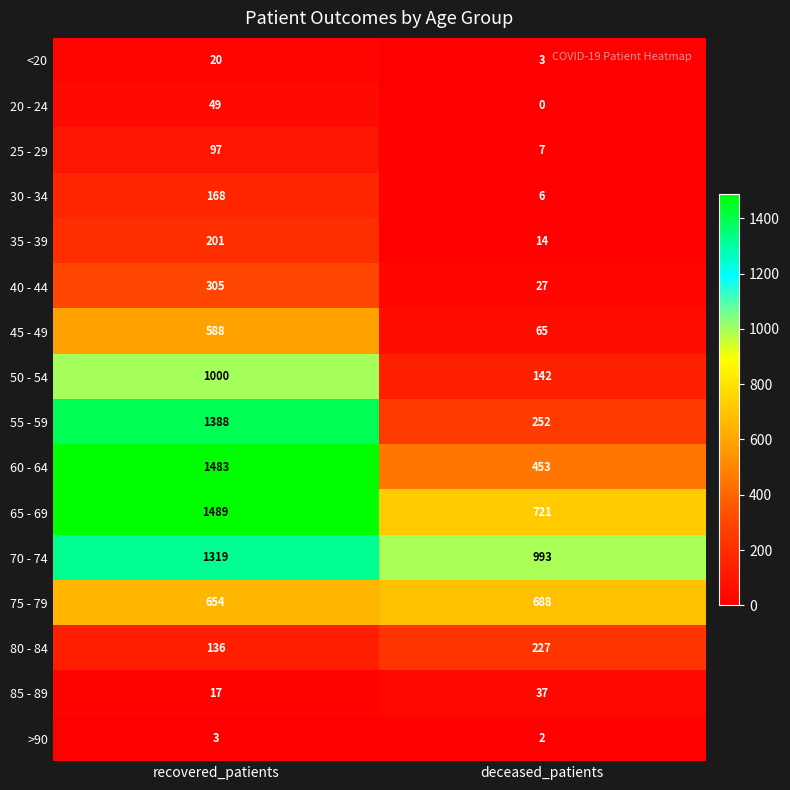

List the series in order of their peak value, highest first.

65 - 69, 60 - 64, 55 - 59, 70 - 74, 50 - 54, 75 - 79, 45 - 49, 40 - 44, 80 - 84, 35 - 39, 30 - 34, 25 - 29, 20 - 24, 85 - 89, <20, >90